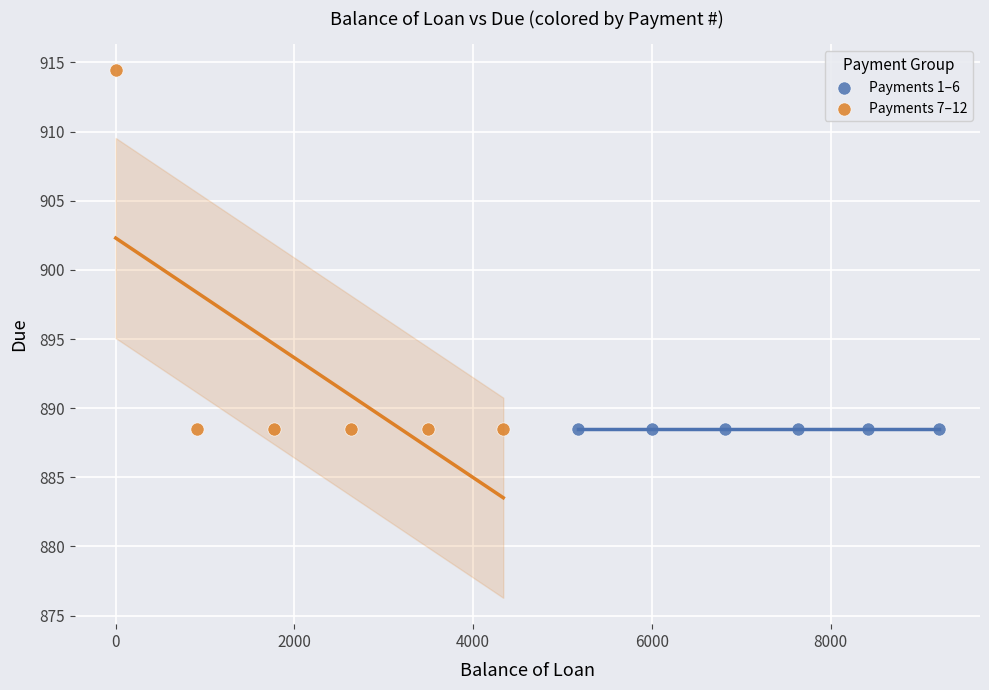

Which series reaches the maximum Y coordinate?

Payments 7–12